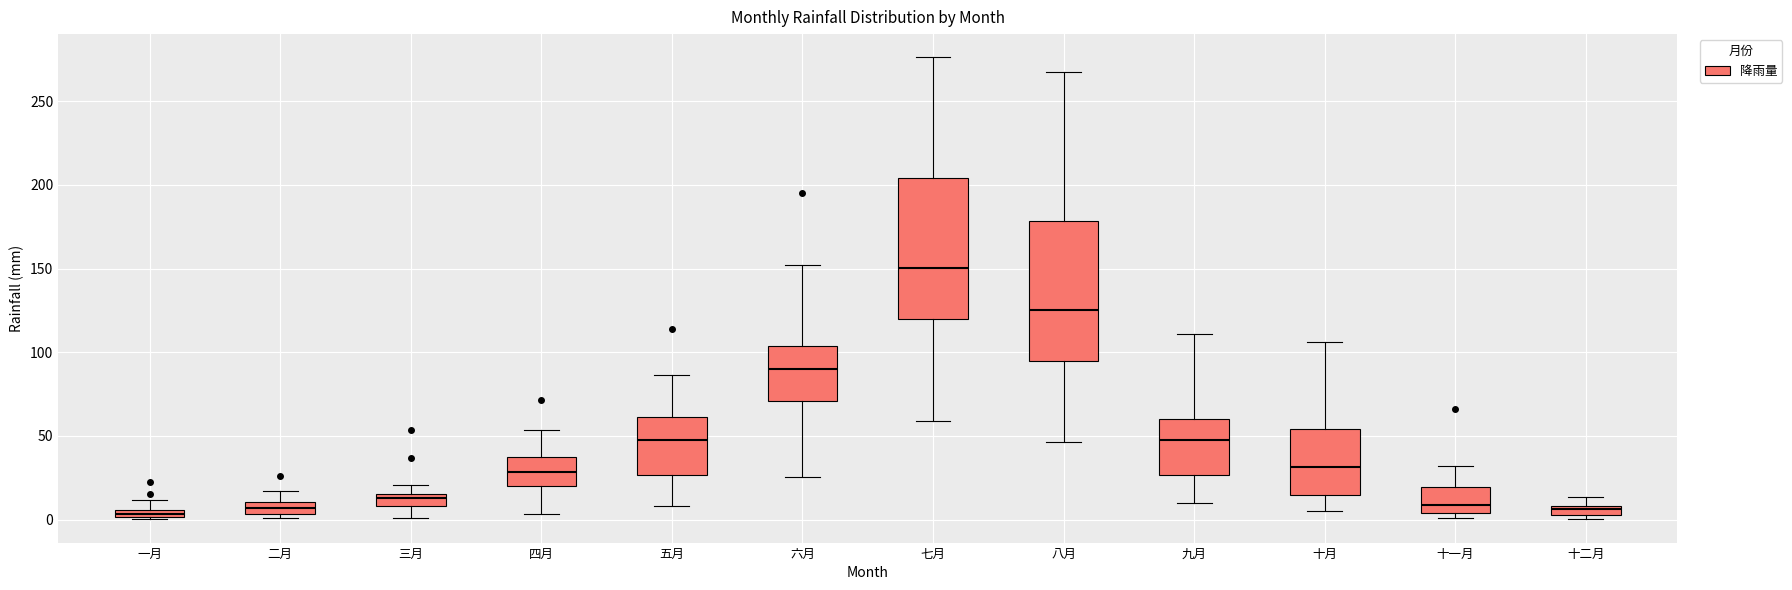

Which box's median line is the highest?

七月